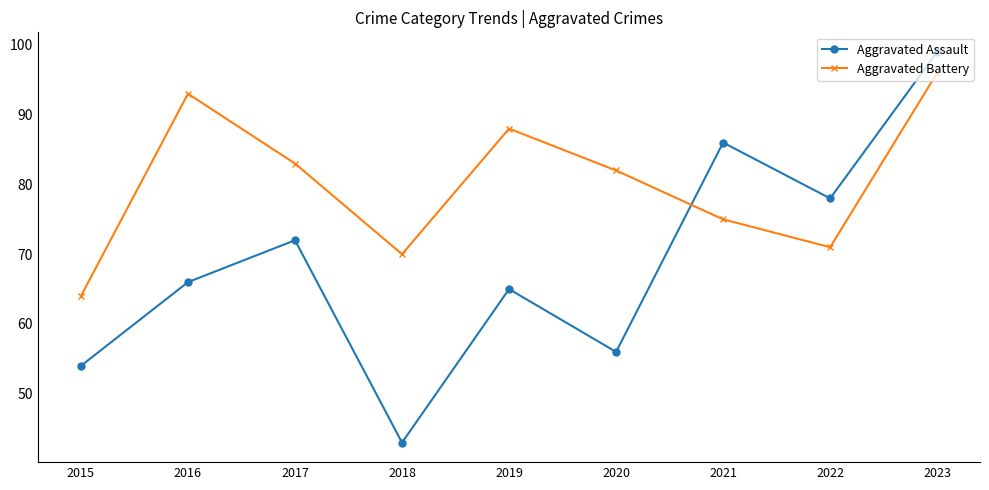

True or false: Aggravated Battery and Aggravated Assault cross at least once.

True